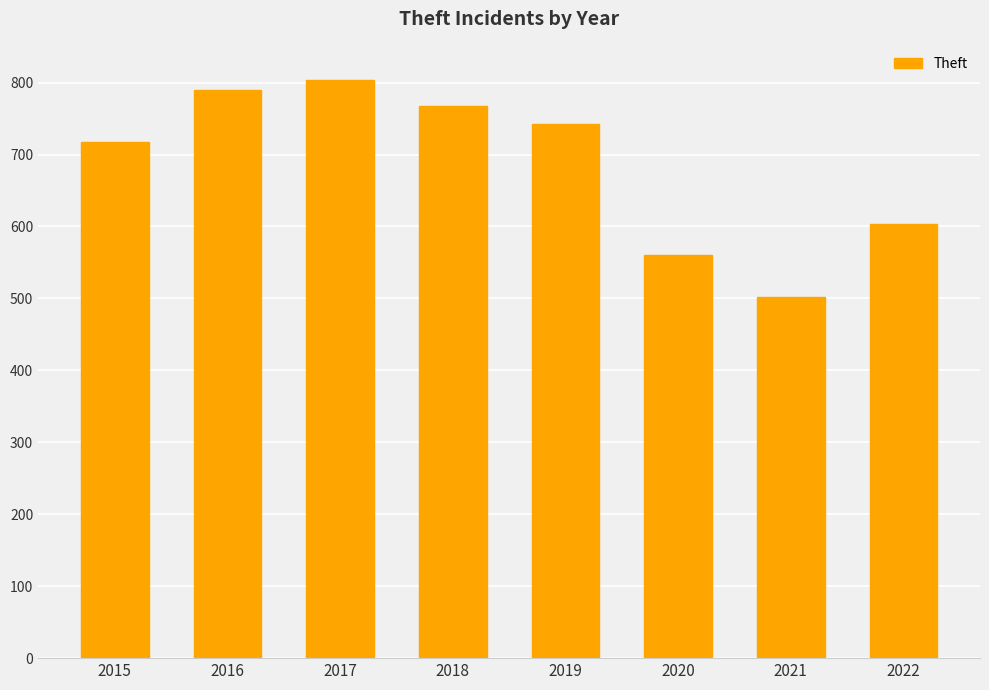

Where does the data first go above 743?

2016